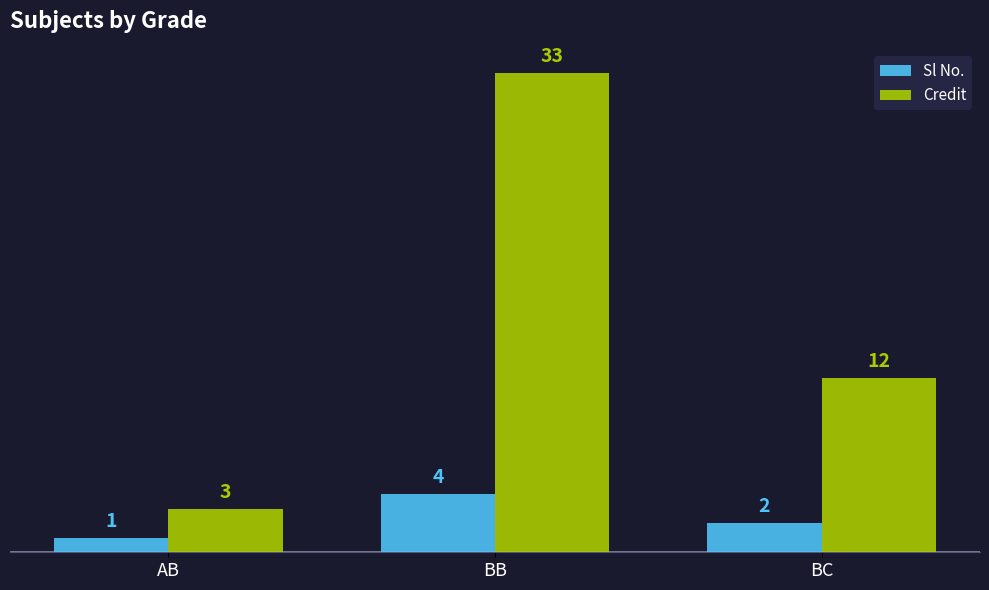

What is the spread (max minus min) of values at BB?

29